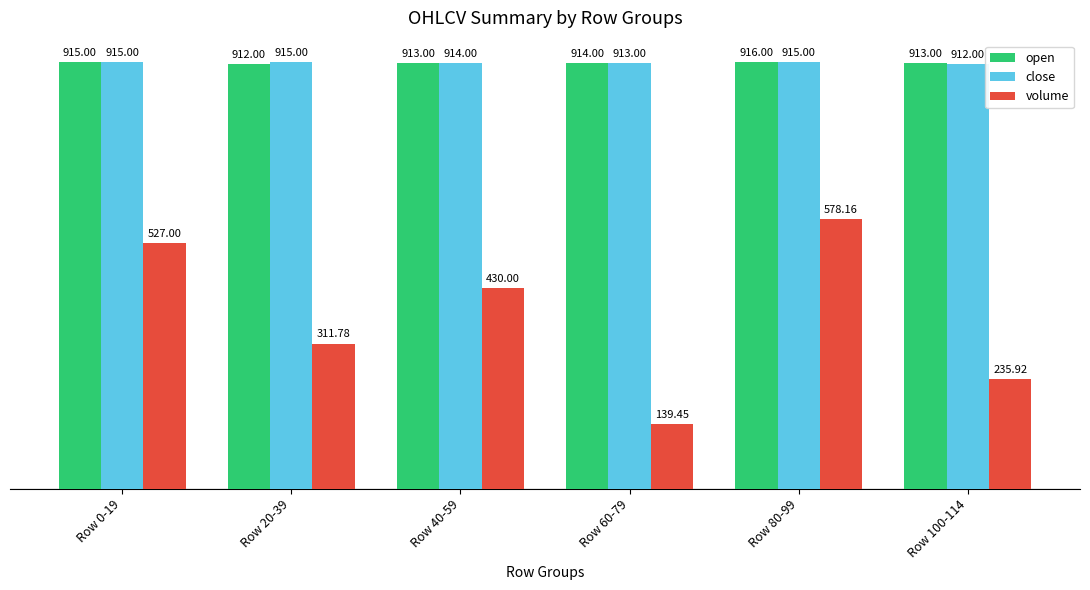

At which category is the sum across all series the highest?

Row 80-99